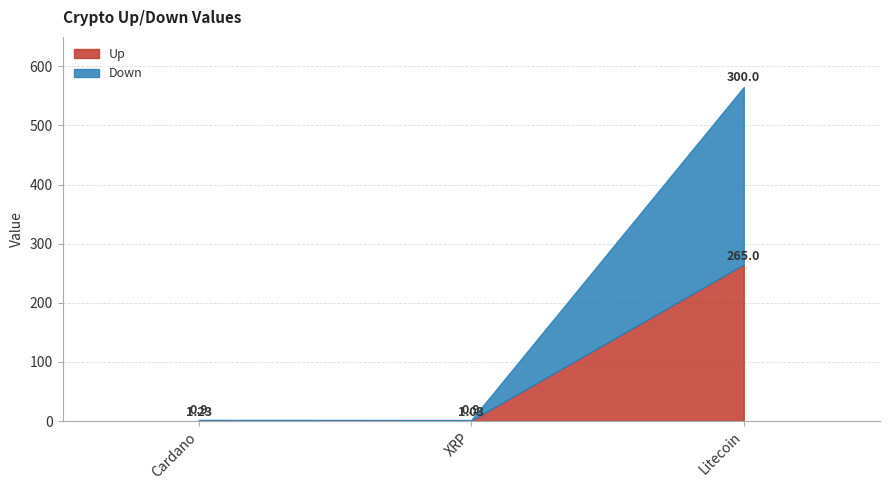

What is the spread (max minus min) of values at XRP?

0.1